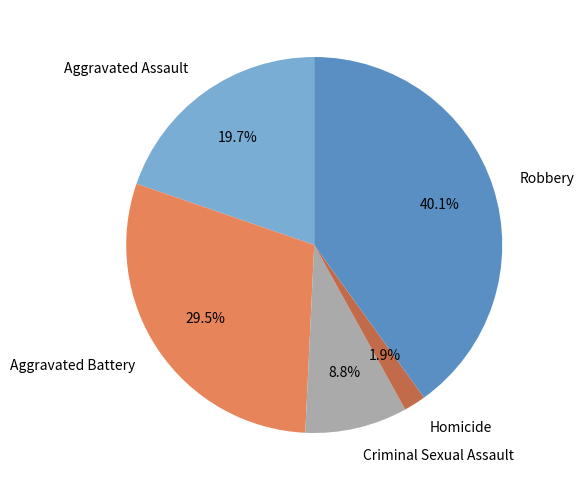

Count the number of slices in the pie.

5